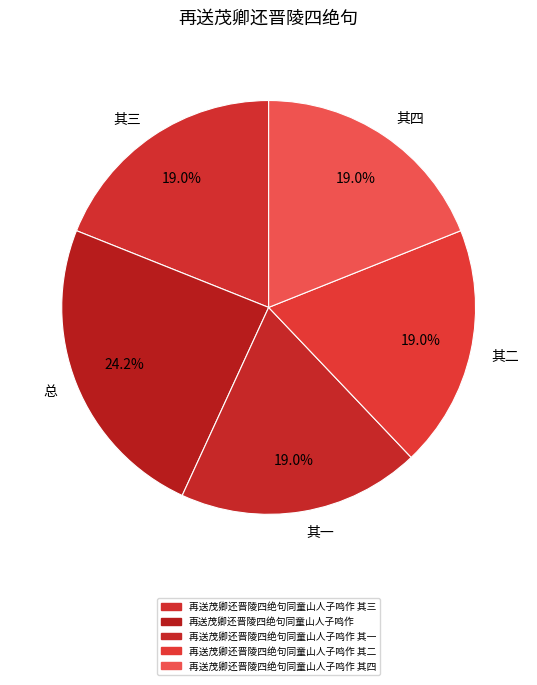

Is there any slice that represents more than half of the pie?

No